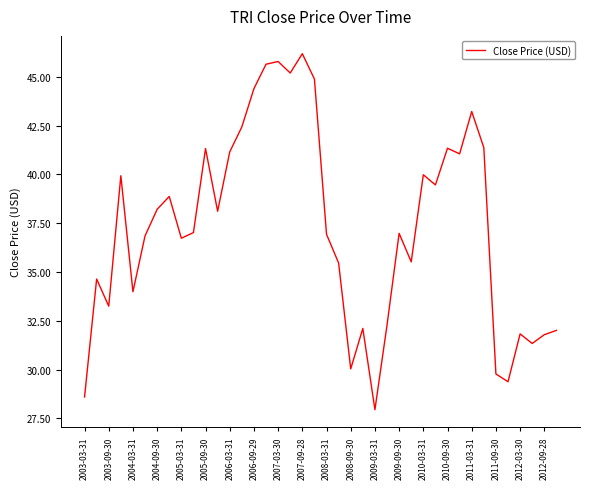

What is the difference between the maximum and minimum values?

18.2